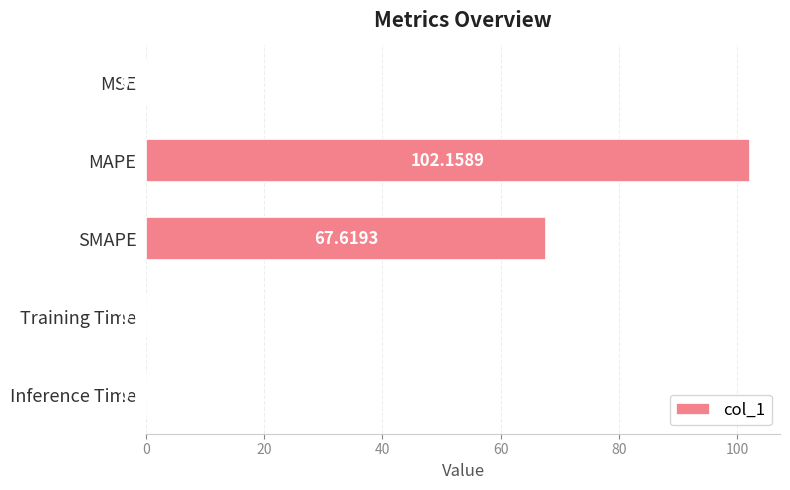

What is the change in value from SMAPE to Inference Time?

-67.6